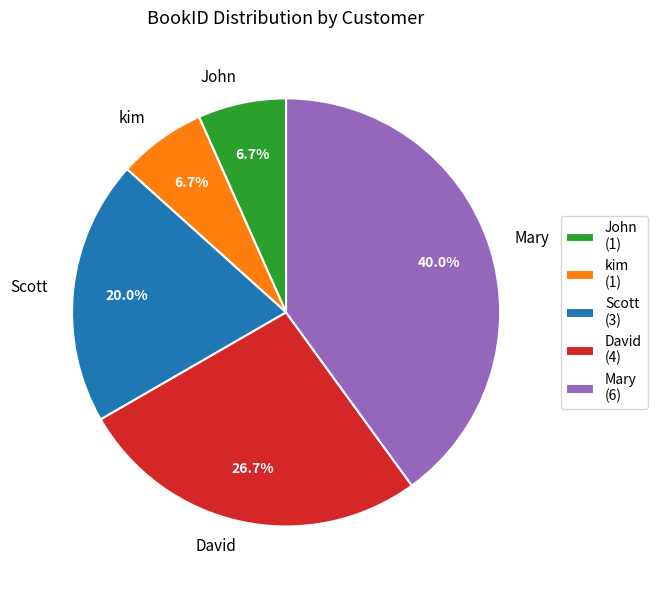

How many slices are in this pie chart?

5